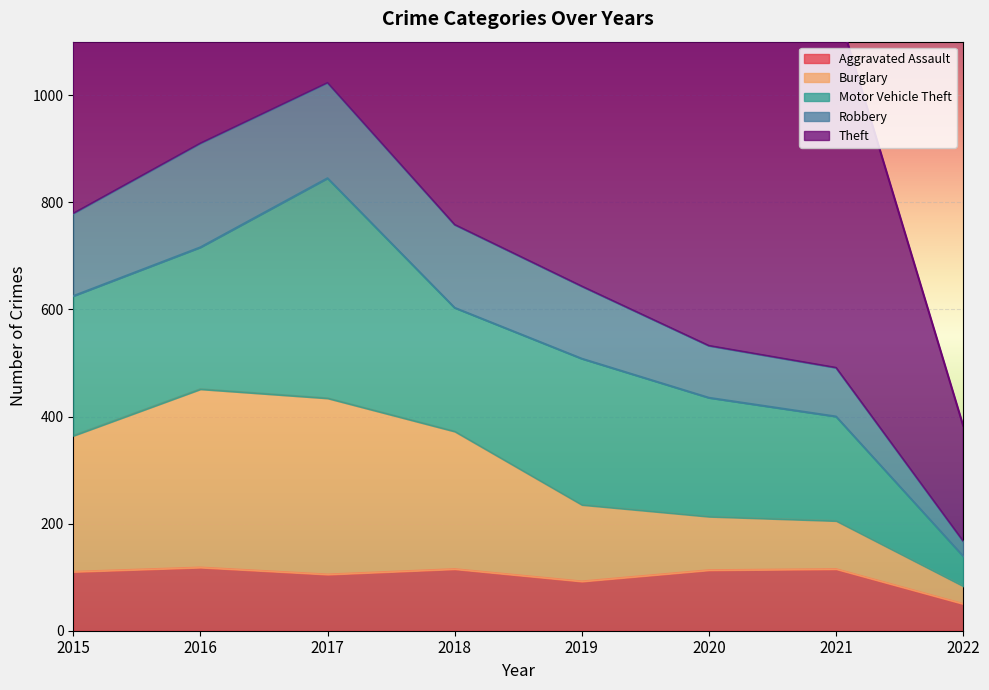

The Aggravated Assault series shows 182 at 2021. True or false?

False